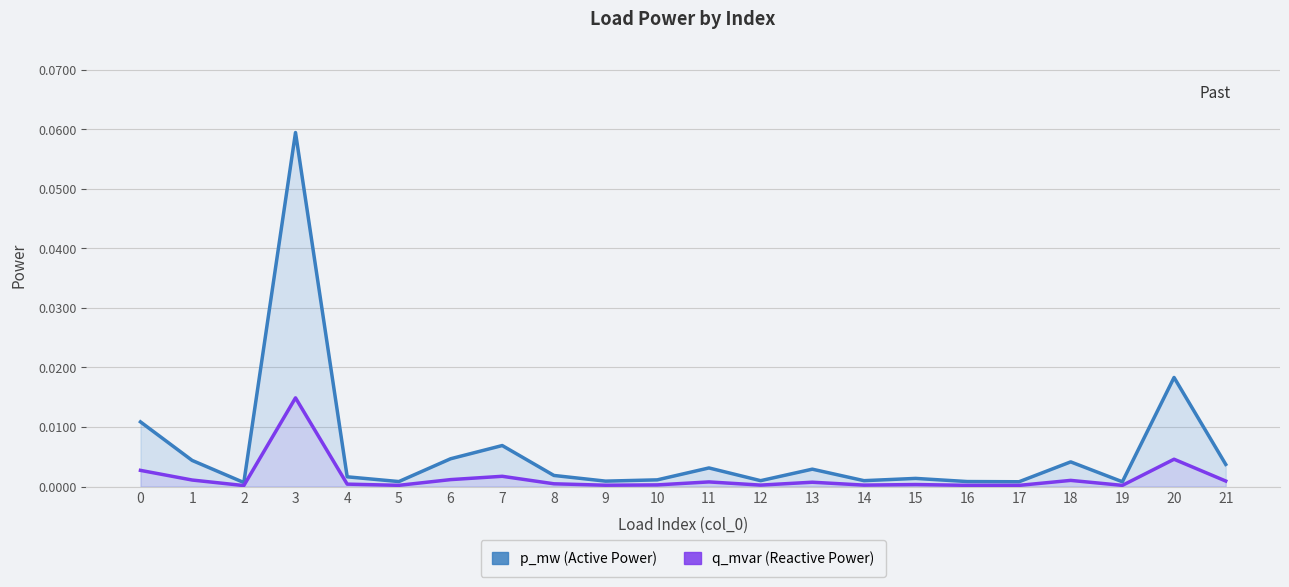

Where is the first local maximum for q_mvar?

3